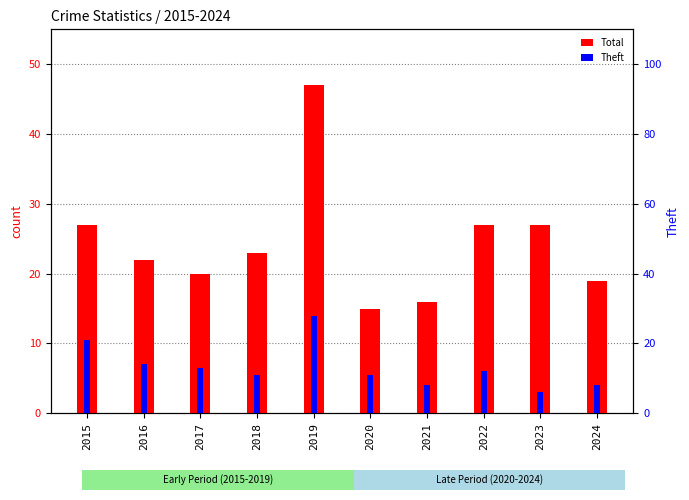

Rank the series by their maximum value, from lowest to highest.

Theft, Total